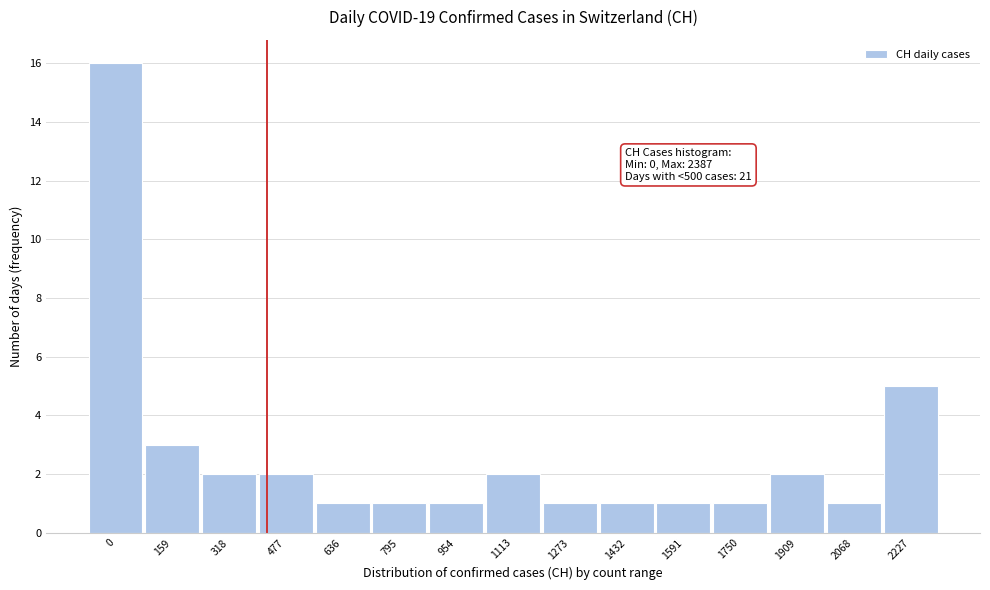

Reading left to right, list all the values displayed in this chart.

0=16	159=3	318=2	477=2	636=1	795=1	954=1	1113=2	1273=1	1432=1	1591=1	1750=1	1909=2	2068=1	2227=5